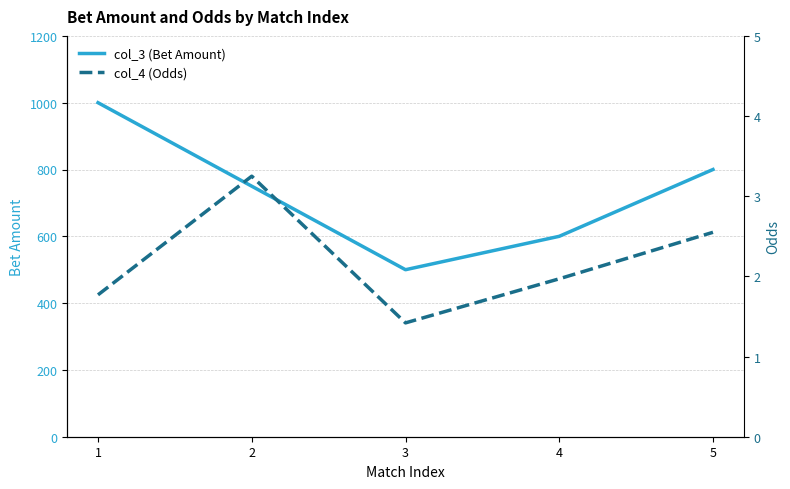

At 5, list the series in order from smallest to largest.

col_4 (Odds), col_3 (Bet Amount)